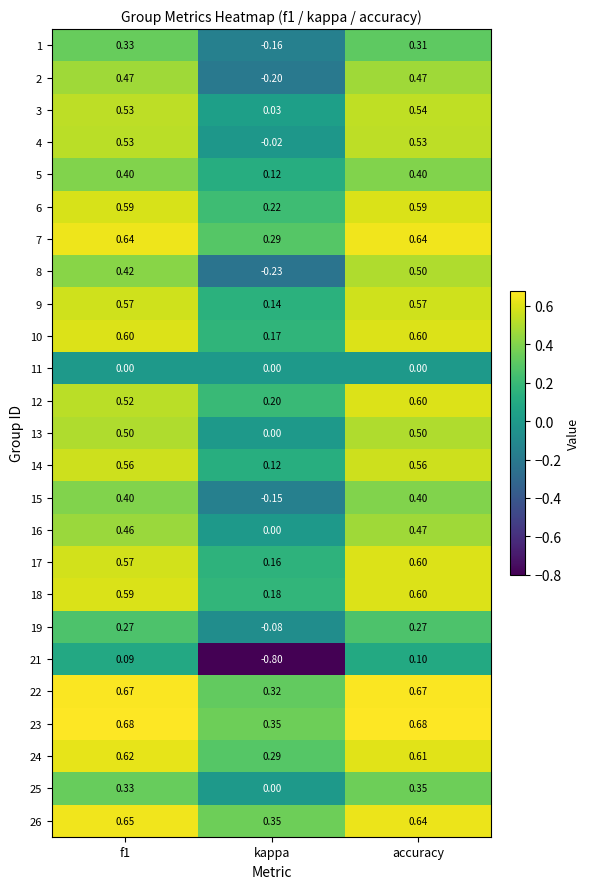

Where is 13 nearest to the value 0?

kappa